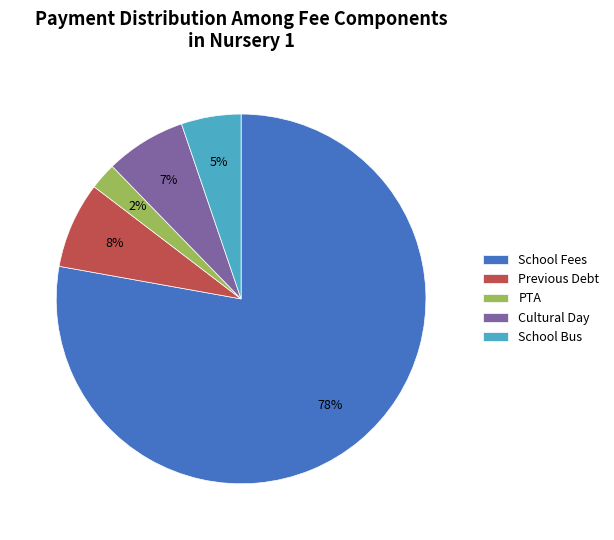

How many slices are in this pie chart?

5